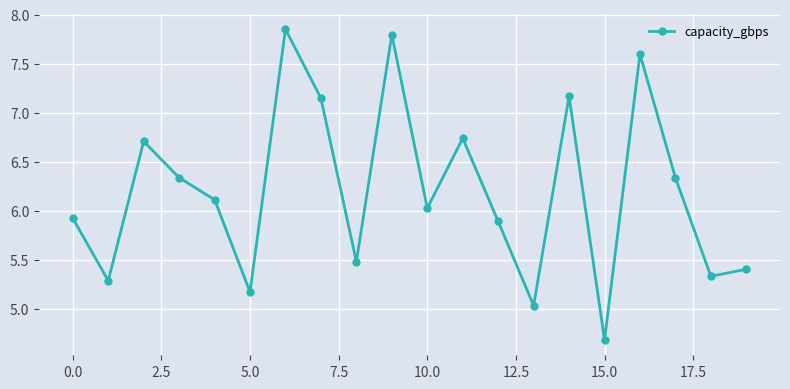

How many points are higher than both their immediate neighbors (excluding endpoints)?

6